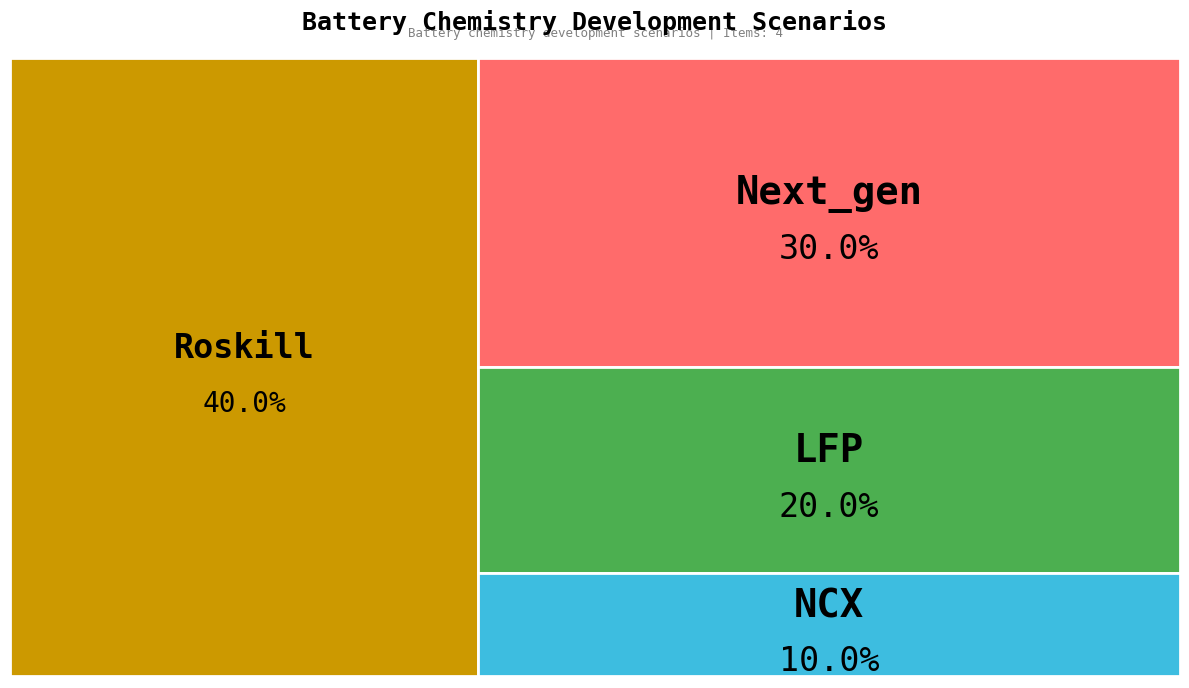

Which category has the biggest portion of the pie?

Roskill